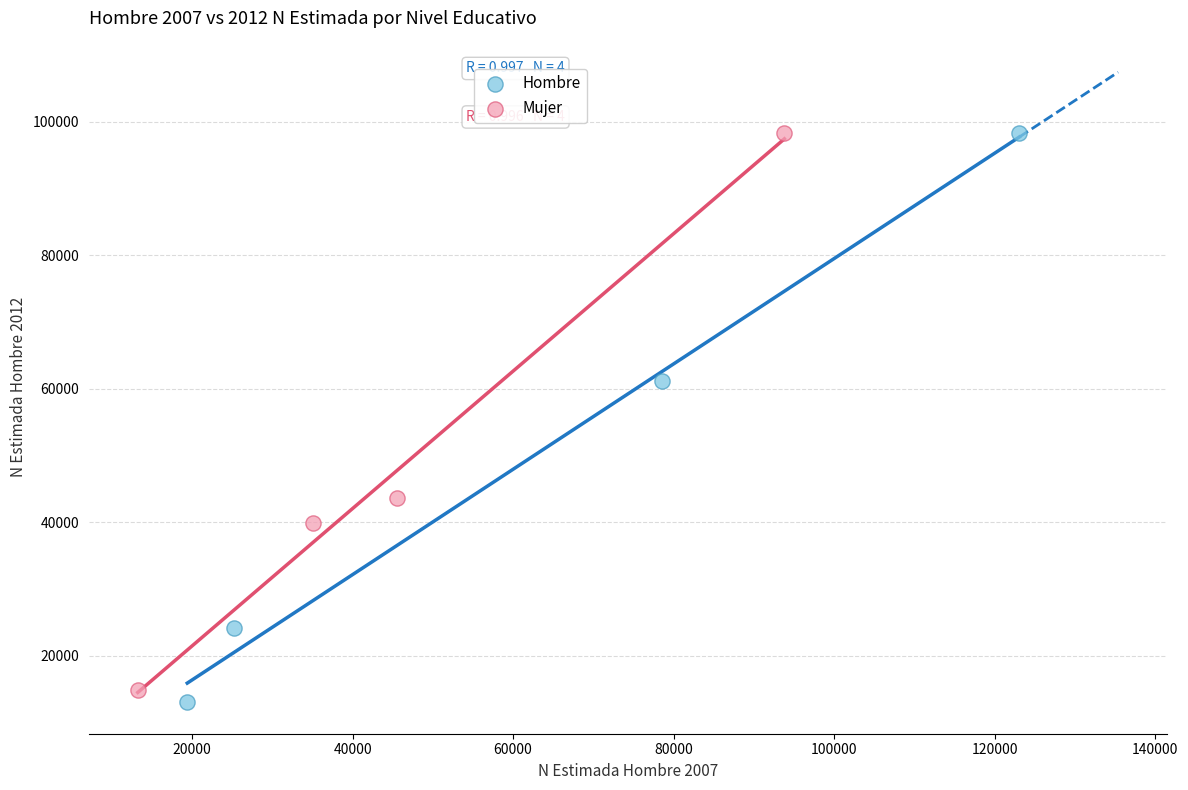

Which series has the largest Y range (max minus min)?

Hombre